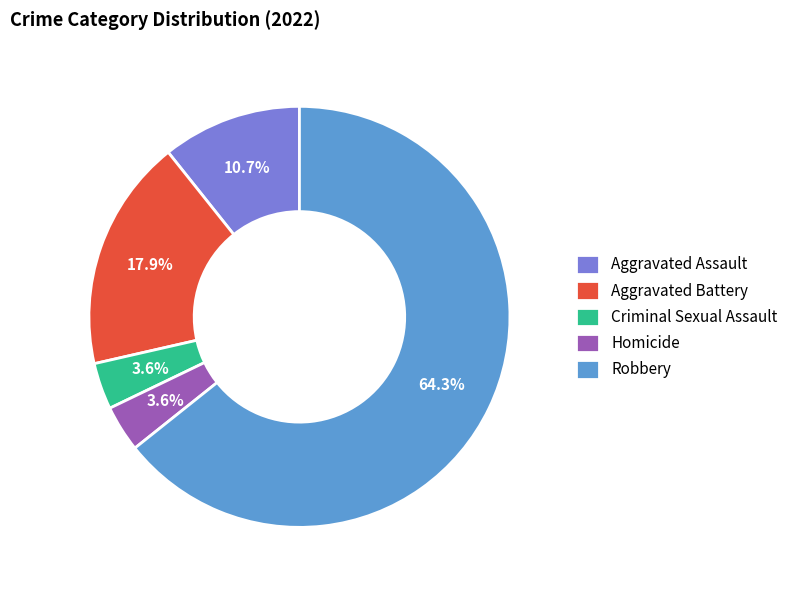

Do Aggravated Battery and Homicide together represent more than half of the pie?

No